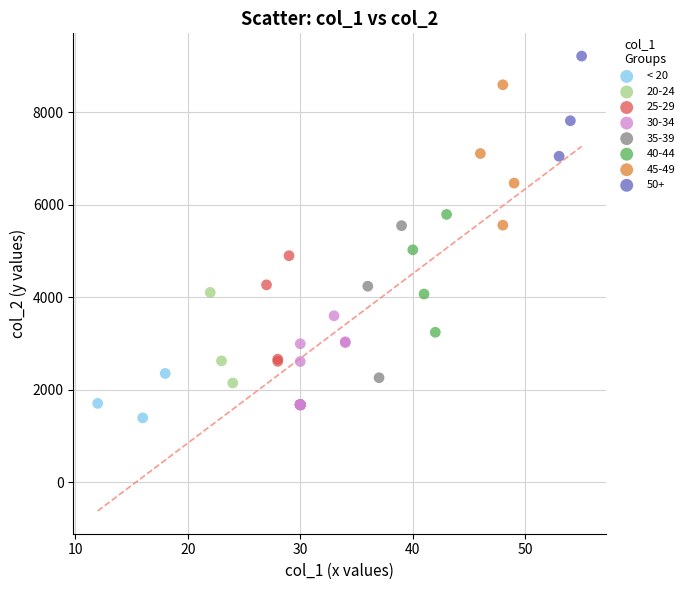

What are all the series names shown in the legend?

< 20, 20-24, 25-29, 30-34, 35-39, 40-44, 45-49, 50+